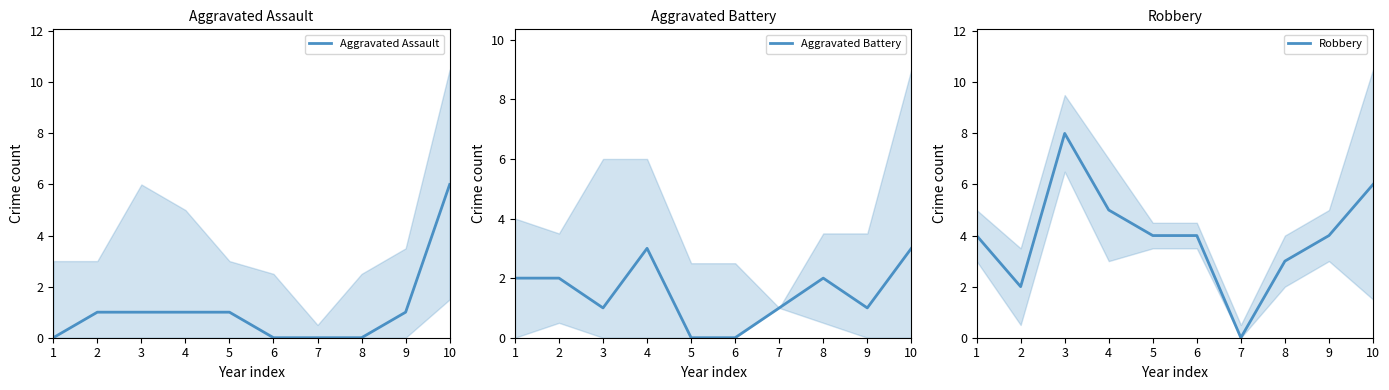

What is the spread (max minus min) of values at 1?

4